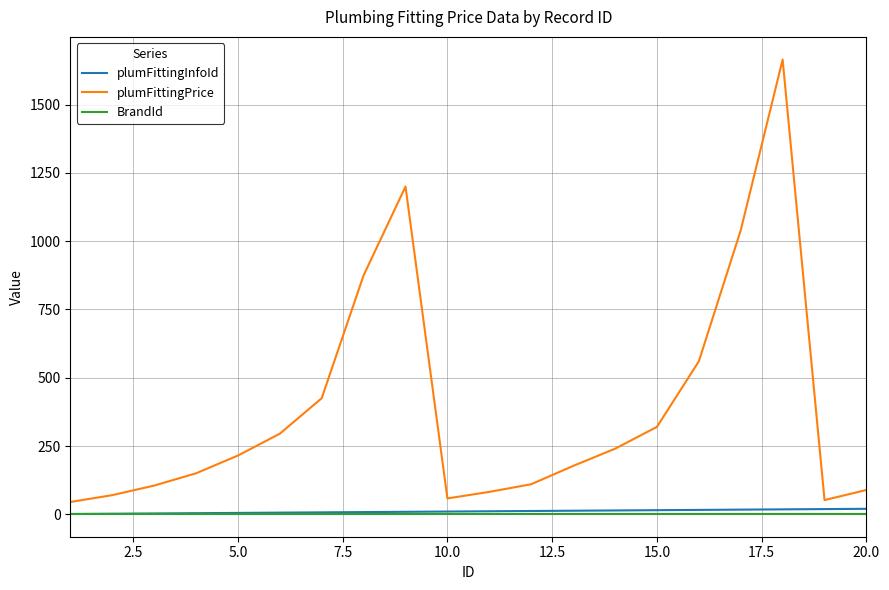

Does the chart display data point markers on the line(s)?

No